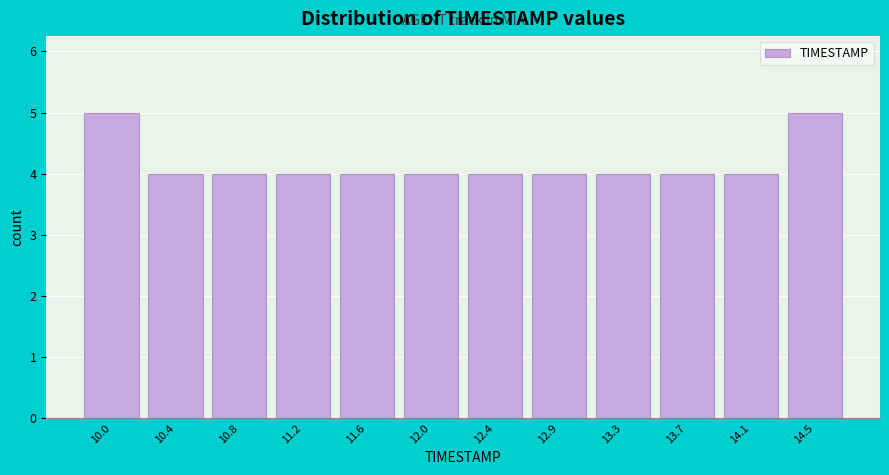

Reading left to right, list all the values displayed in this chart.

10.0=5	10.4=4	10.8=4	11.2=4	11.6=4	12.0=4	12.4=4	12.9=4	13.3=4	13.7=4	14.1=4	14.5=5